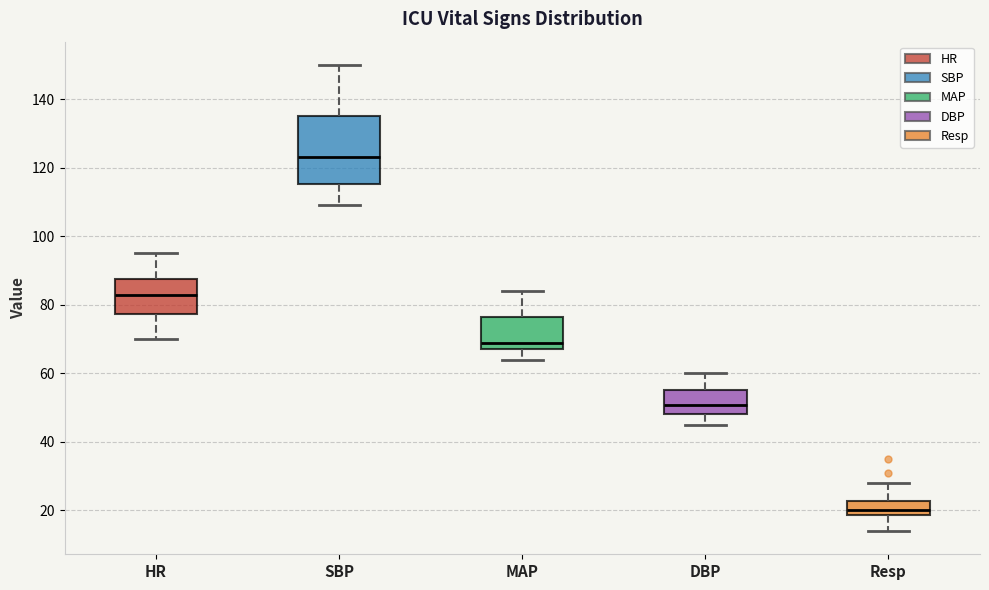

Which box's median line is the highest?

SBP